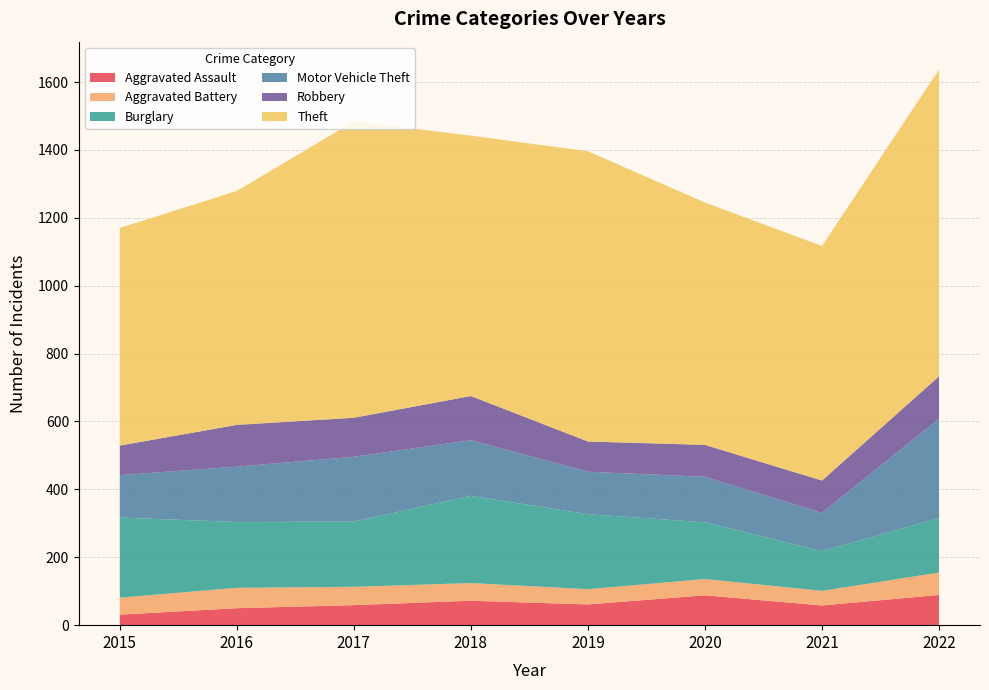

Reading right to left, extract all data points from this chart.

Aggravated Assault: 2022=89	2021=58	2020=88	2019=61	2018=72	2017=59	2016=50	2015=31
Aggravated Battery: 2022=66	2021=43	2020=48	2019=45	2018=52	2017=54	2016=60	2015=50
Burglary: 2022=161	2021=117	2020=167	2019=221	2018=257	2017=192	2016=194	2015=236
Motor Vehicle Theft: 2022=292	2021=113	2020=134	2019=125	2018=164	2017=191	2016=163	2015=125
Robbery: 2022=125	2021=95	2020=94	2019=89	2018=130	2017=115	2016=123	2015=87
Theft: 2022=904	2021=691	2020=714	2019=855	2018=767	2017=873	2016=689	2015=641